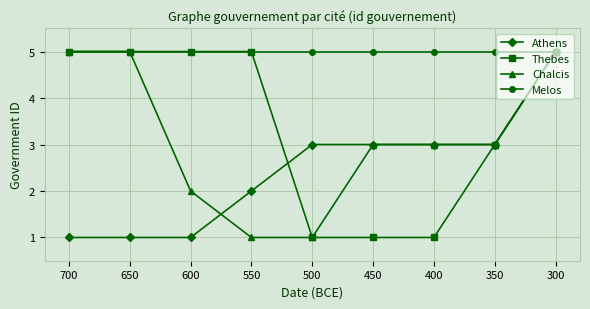

Reading left to right, list all the values displayed in this chart.

Athens: 700=1	650=1	600=1	550=2	500=3	450=3	400=3	350=3	300=5
Thebes: 700=5	650=5	600=5	550=5	500=1	450=1	400=1	350=3	300=5
Chalcis: 700=5	650=5	600=2	550=1	500=1	450=3	400=3	350=3	300=5
Melos: 700=5	650=5	600=5	550=5	500=5	450=5	400=5	350=5	300=5